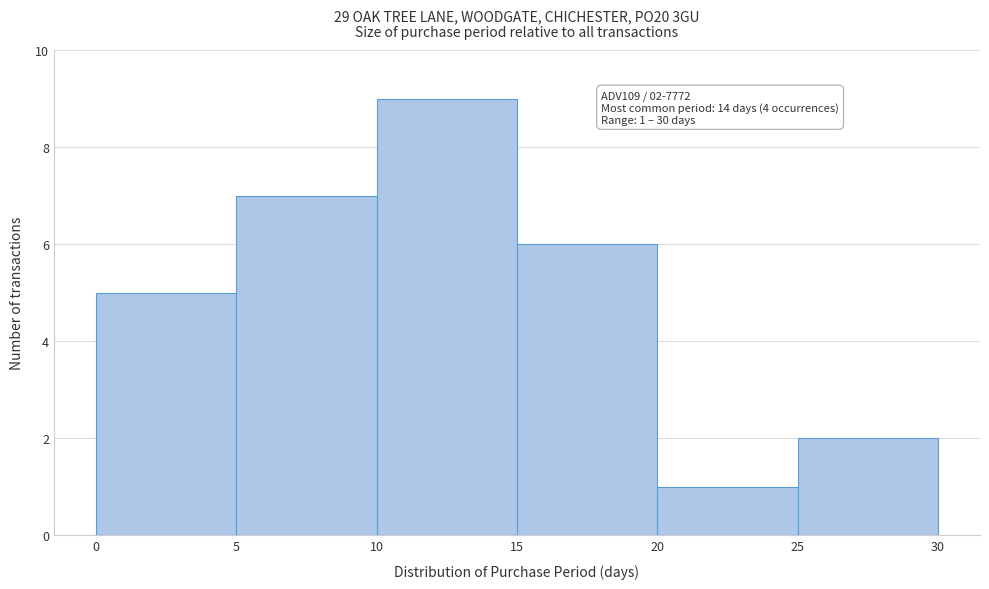

Over which range of the x-axis is the bar tallest?

10 to 15